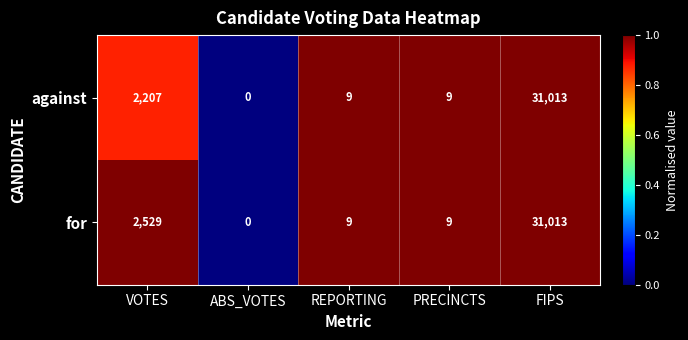

Which series changed the most between VOTES and PRECINCTS?

for